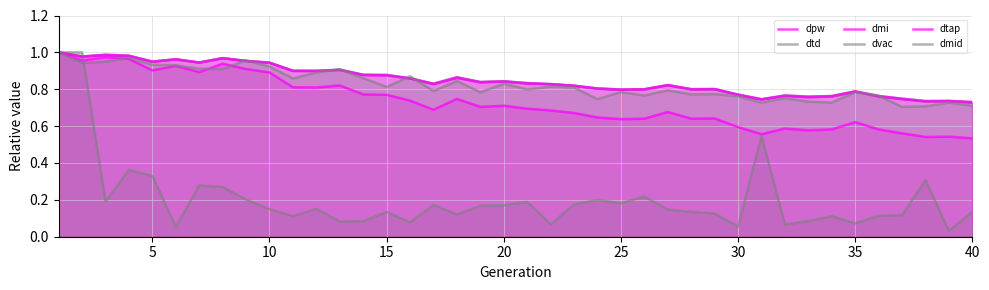

Does the chart display data point markers on the line(s)?

No